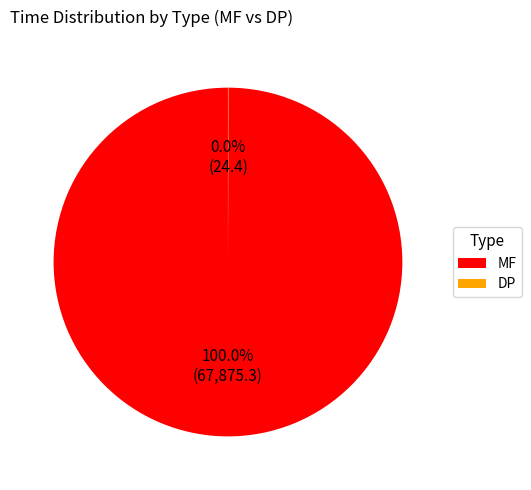

Does any single category account for the majority?

Yes